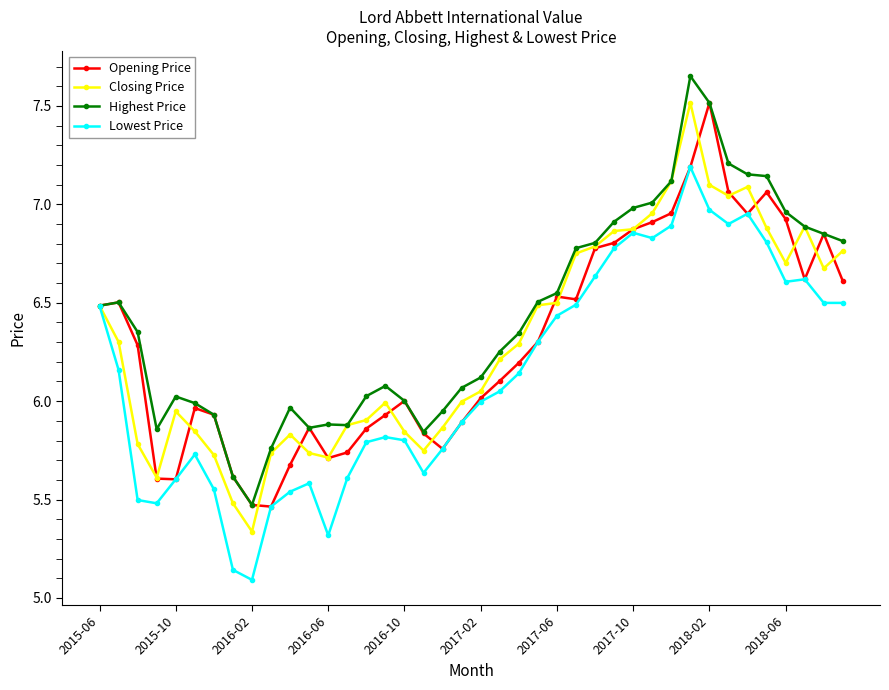

Which series has the largest total across all categories?

Highest Price